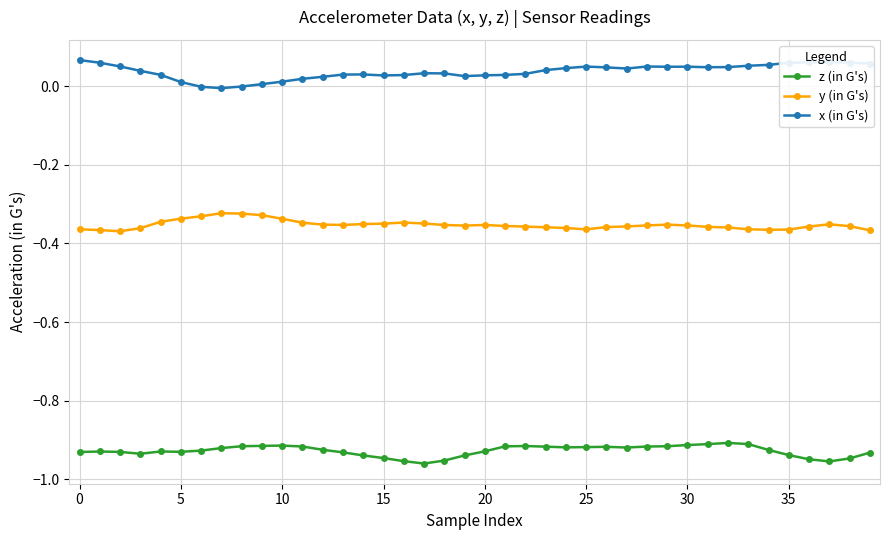

True or false: x (in G's) and z (in G's) cross at least once.

False